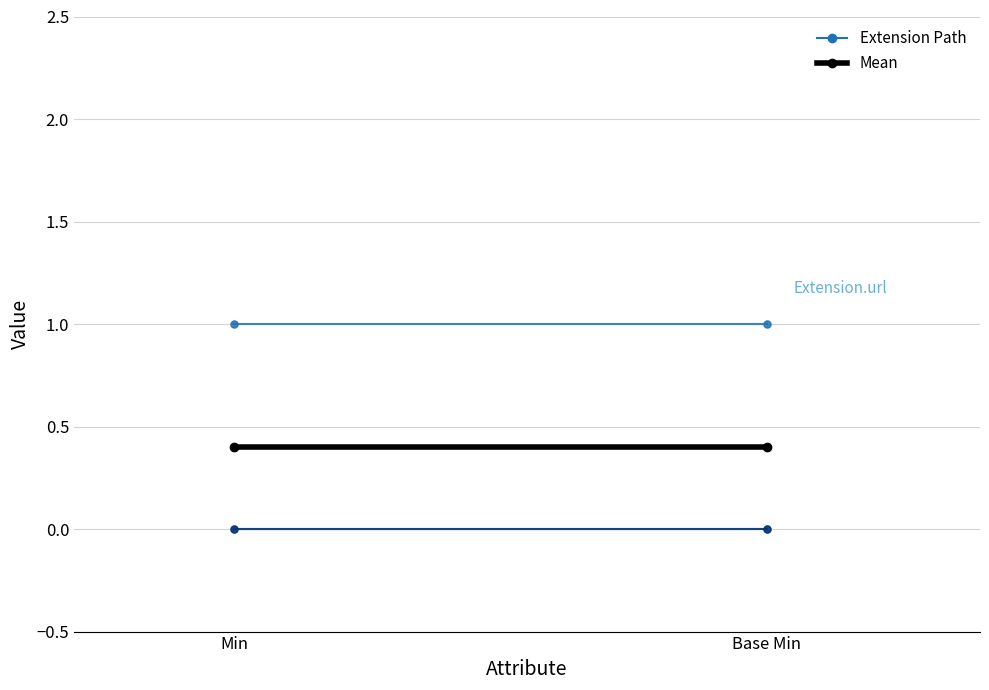

What is the label of the 1st point from the left?

Min